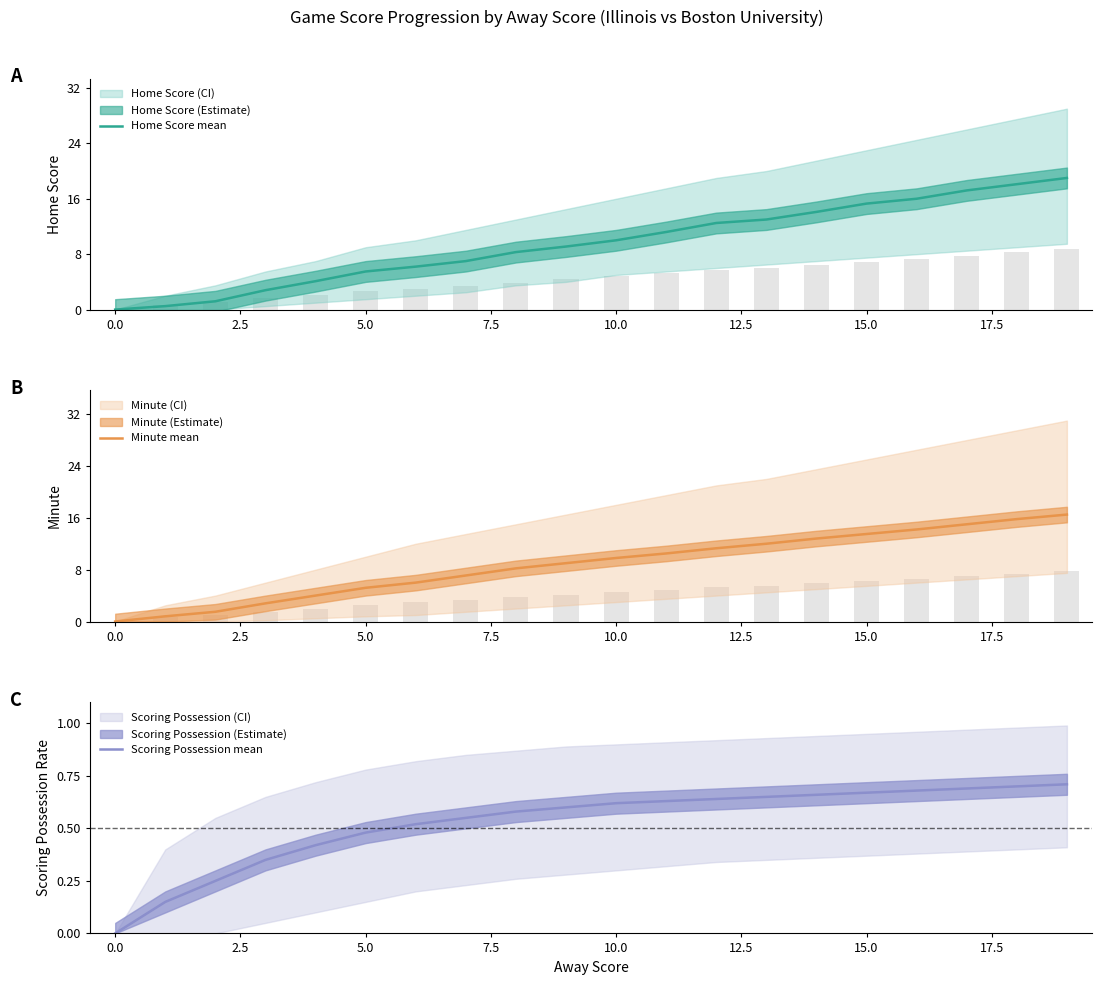

How many values in the Minute mean series exceed 9?

10